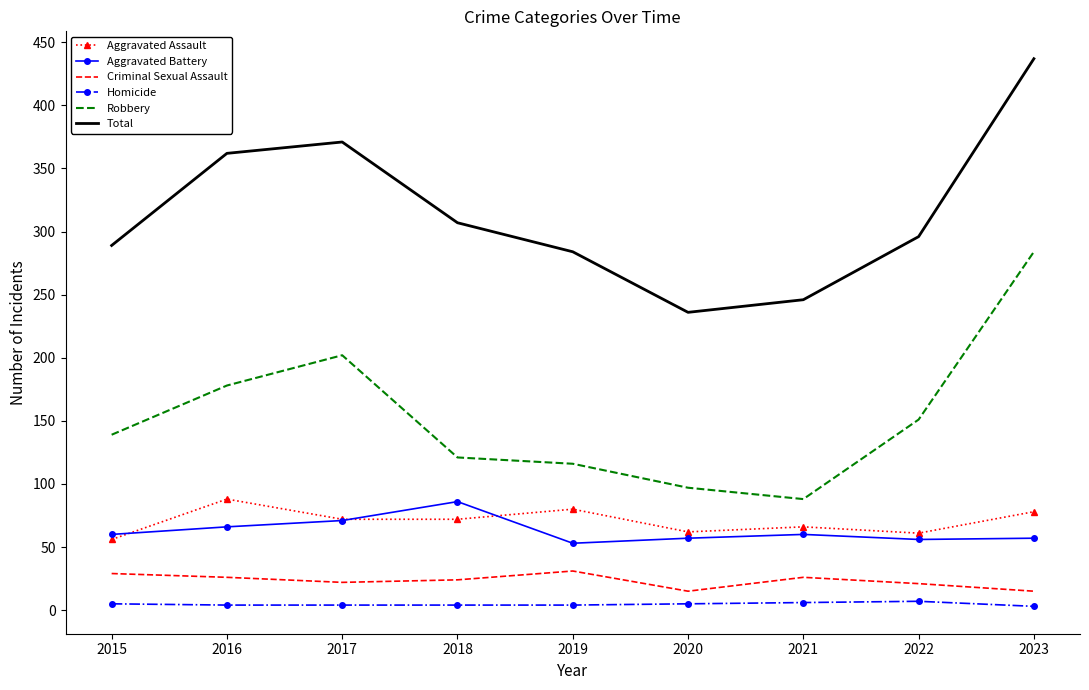

Is it true that Robbery equals 134 at 2017?

False